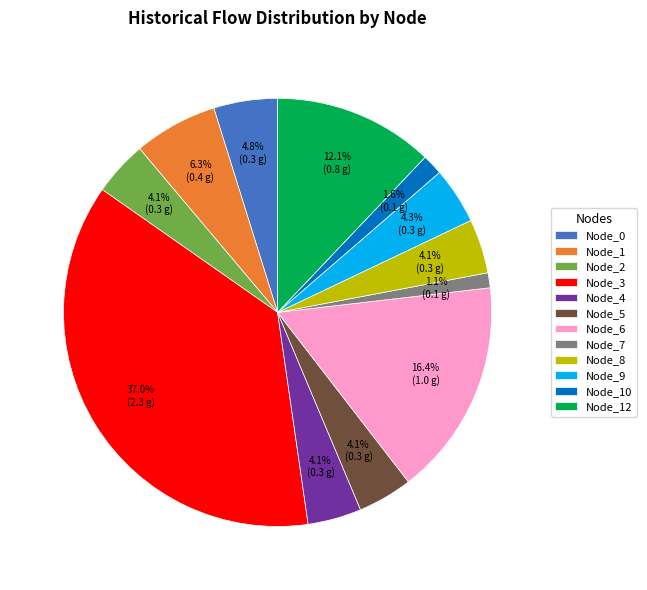

To the nearest percent, what portion does Node_10 represent?

2%